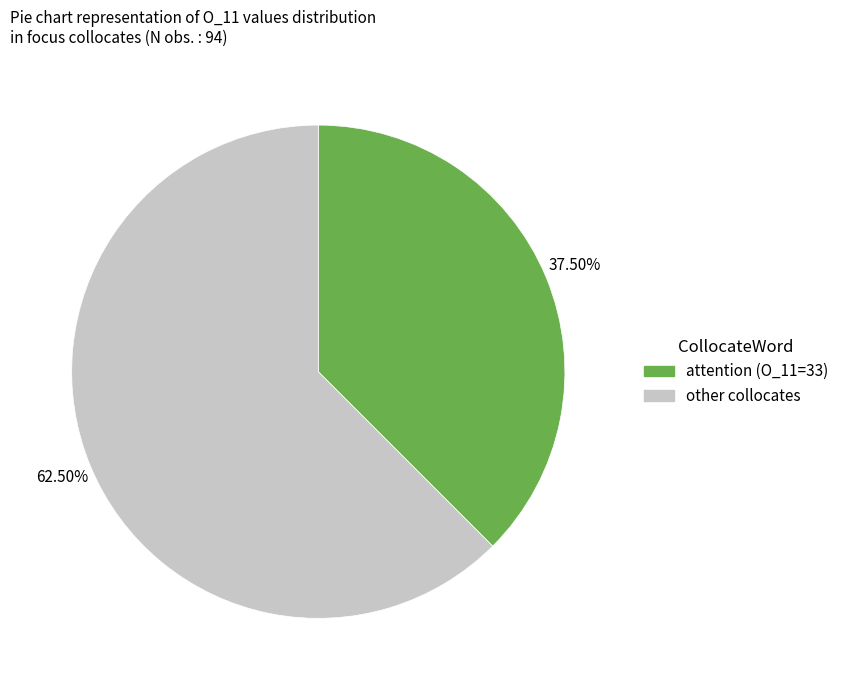

How many segments does this pie chart have?

2